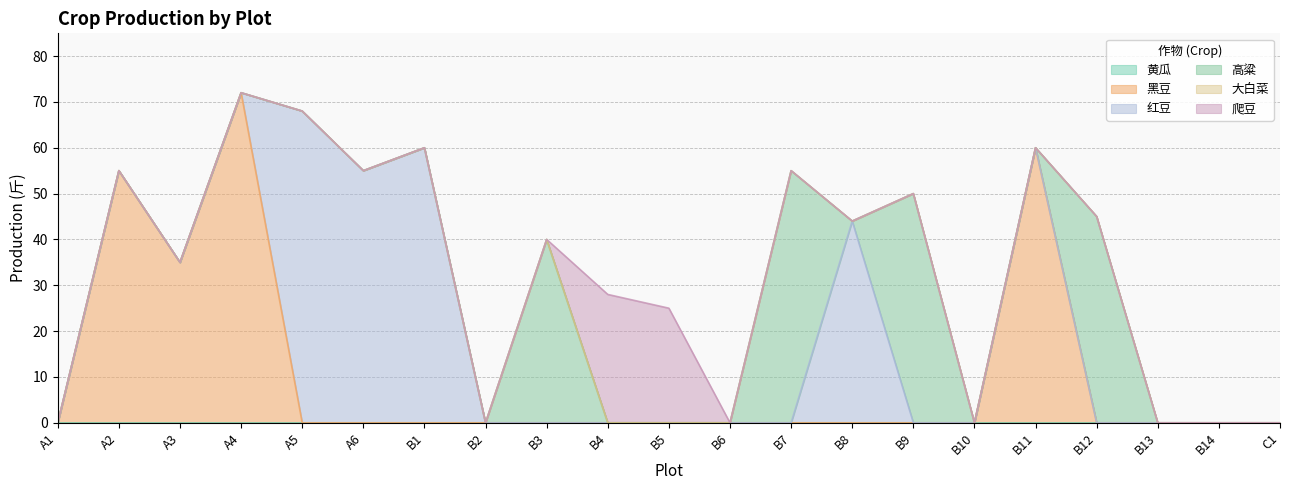

What is the label of the 5th point from the left?

A5